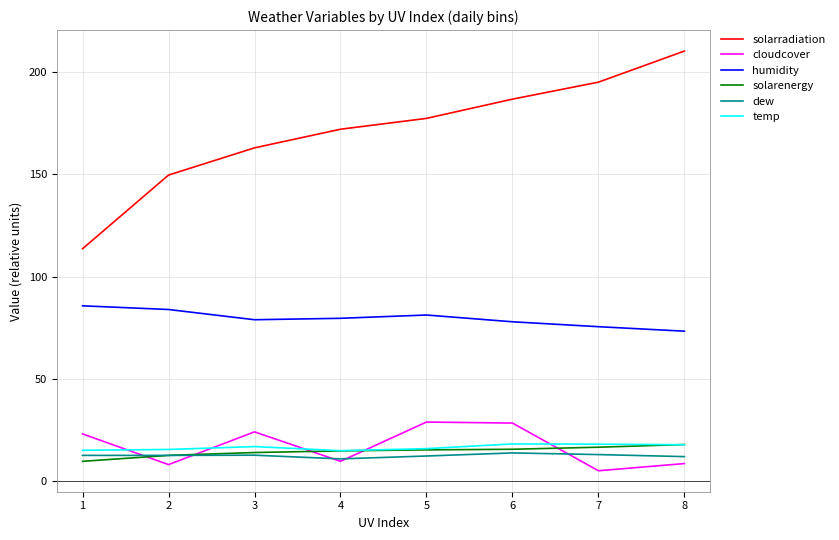

The value of solarenergy at 3 is 20.9. True or false?

False